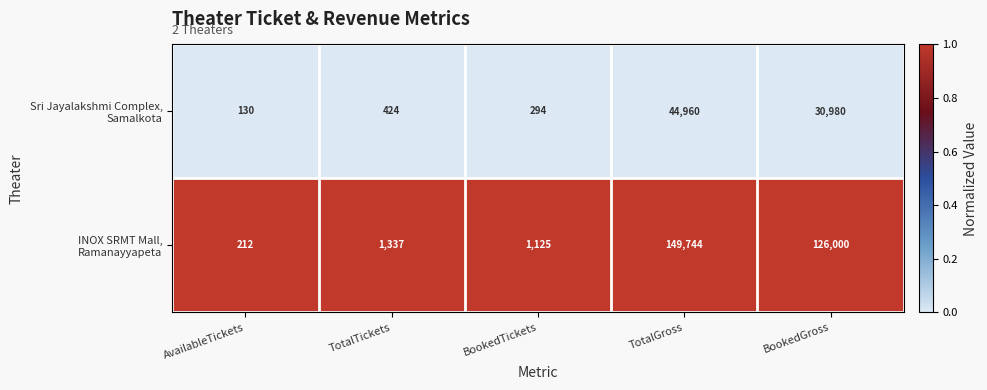

How many data points does each series have?

5